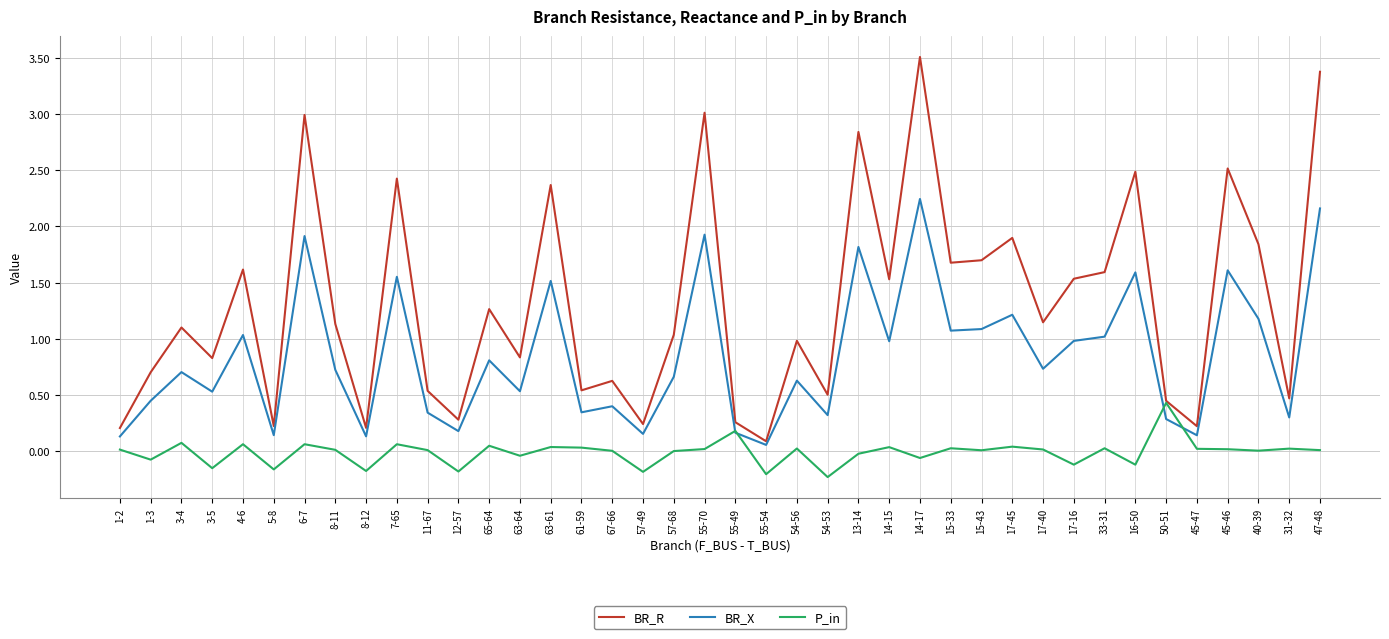

Does the chart display data point markers on the line(s)?

No